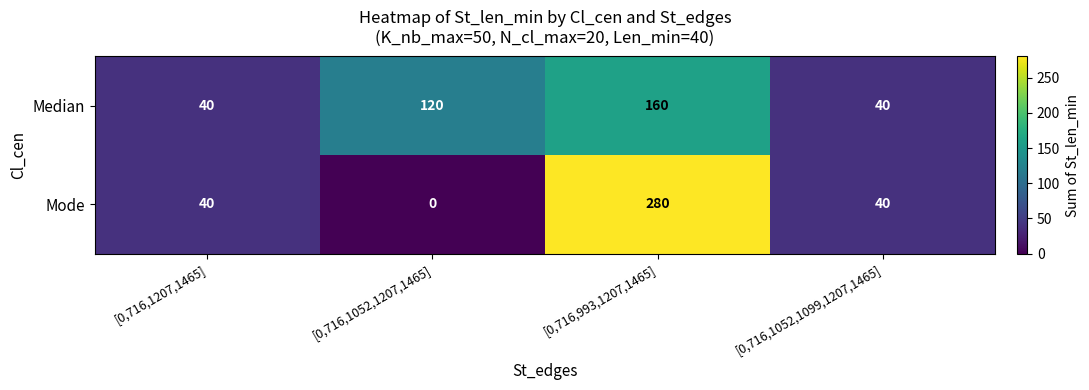

Read the Mode value at [0,716,993,1207,1465].

280